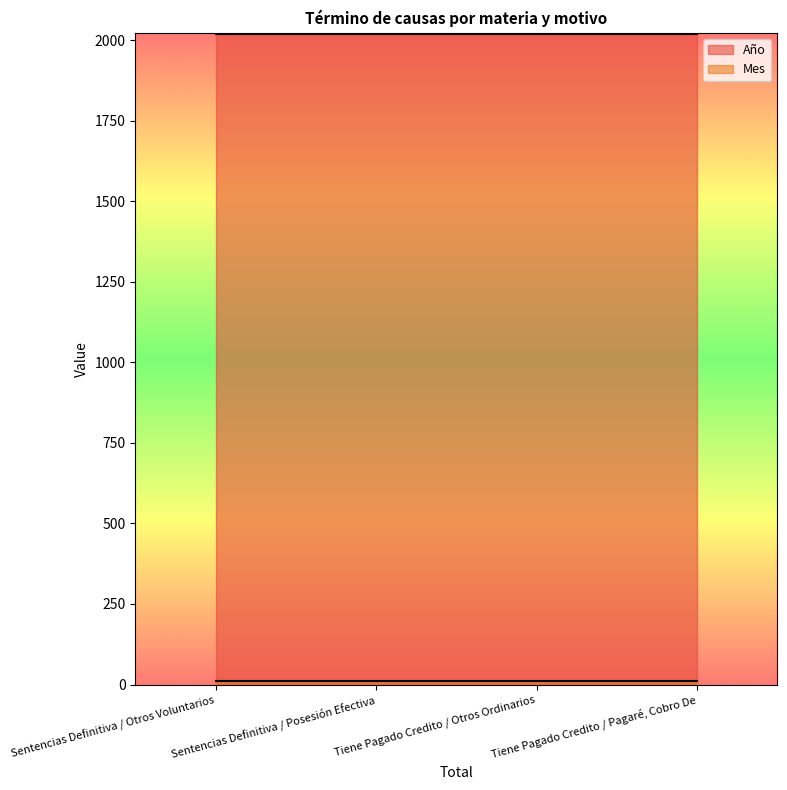

Which series has the largest total across all categories?

Año